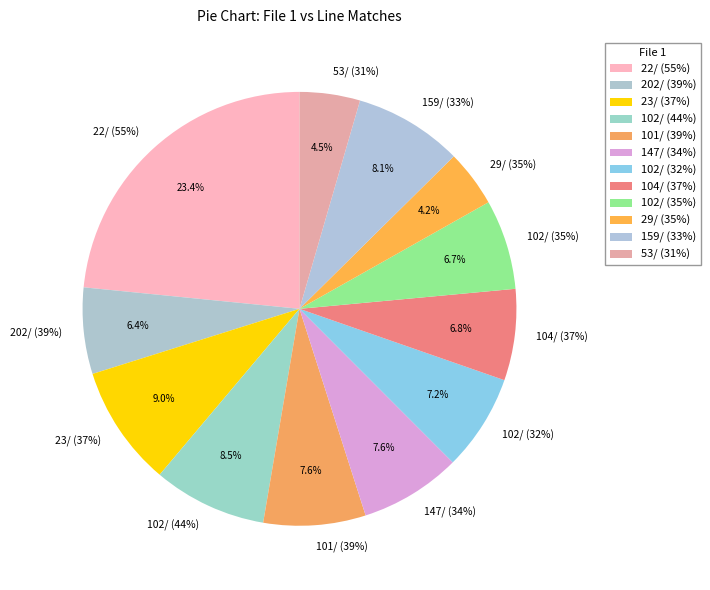

What is the smallest slice in the pie chart?

29/ (35%)